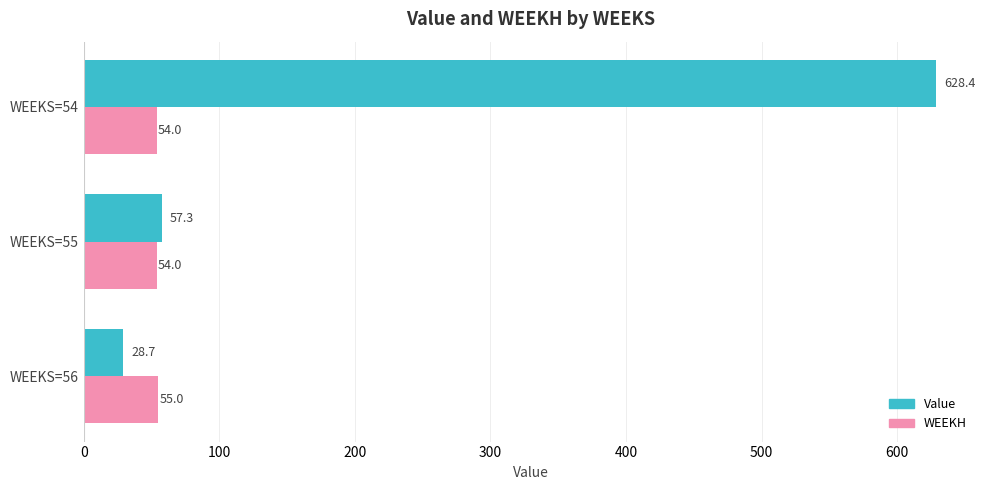

List the labels in order of Value value, smallest first.

WEEKS=56, WEEKS=55, WEEKS=54